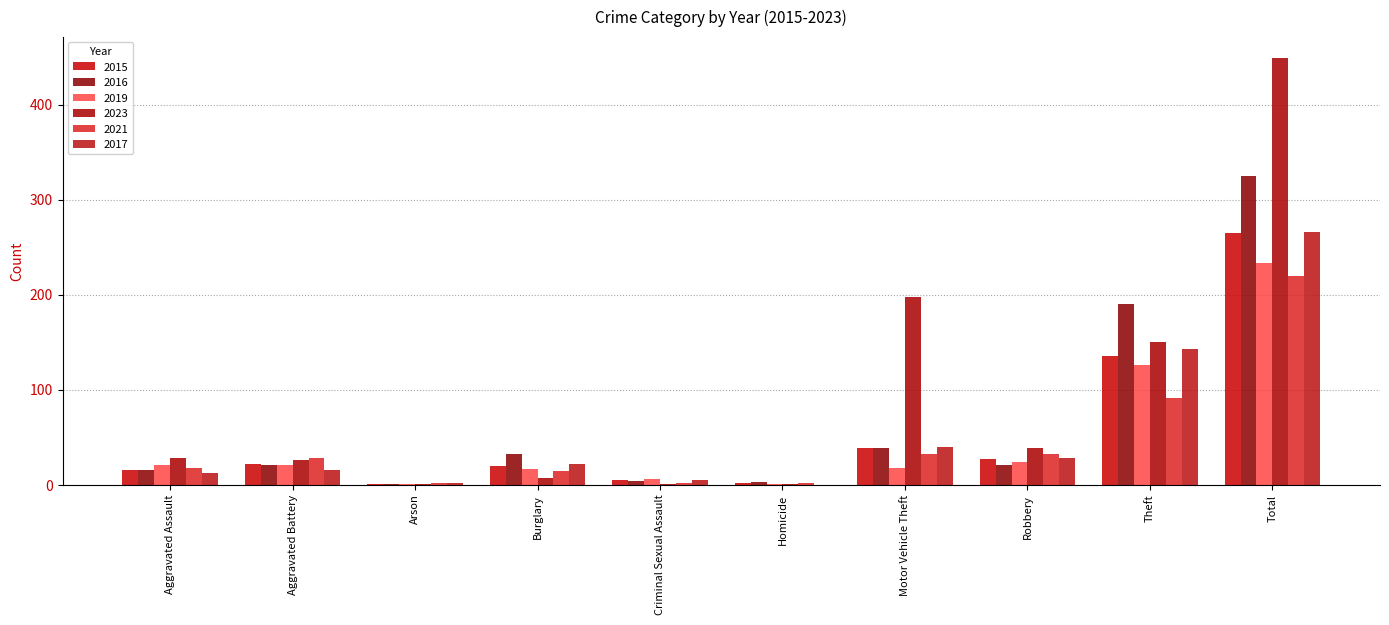

The value of 2021 at Arson is 3. True or false?

False